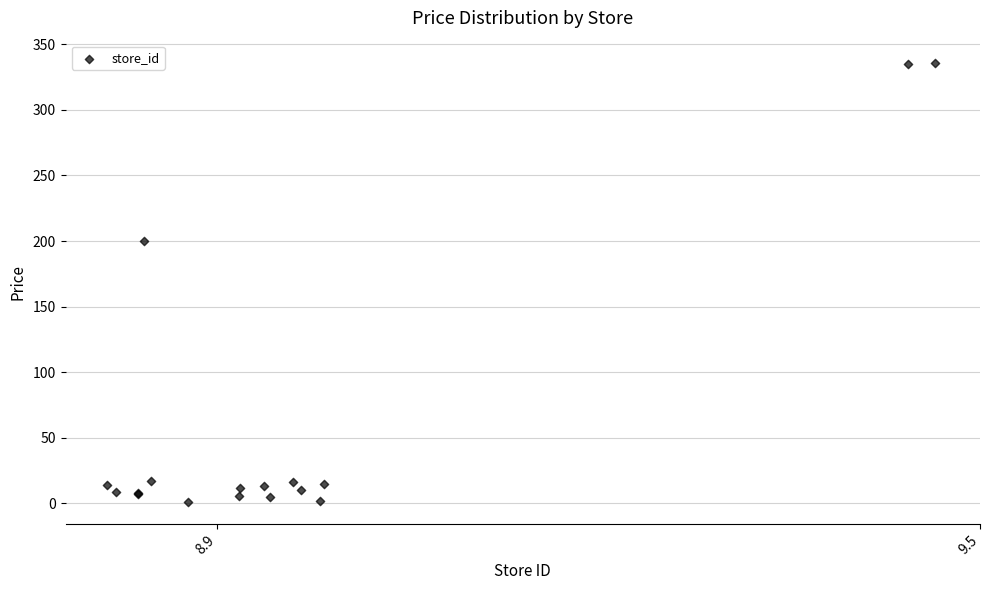

What Y value in the scatter plot is closest to 168?

200